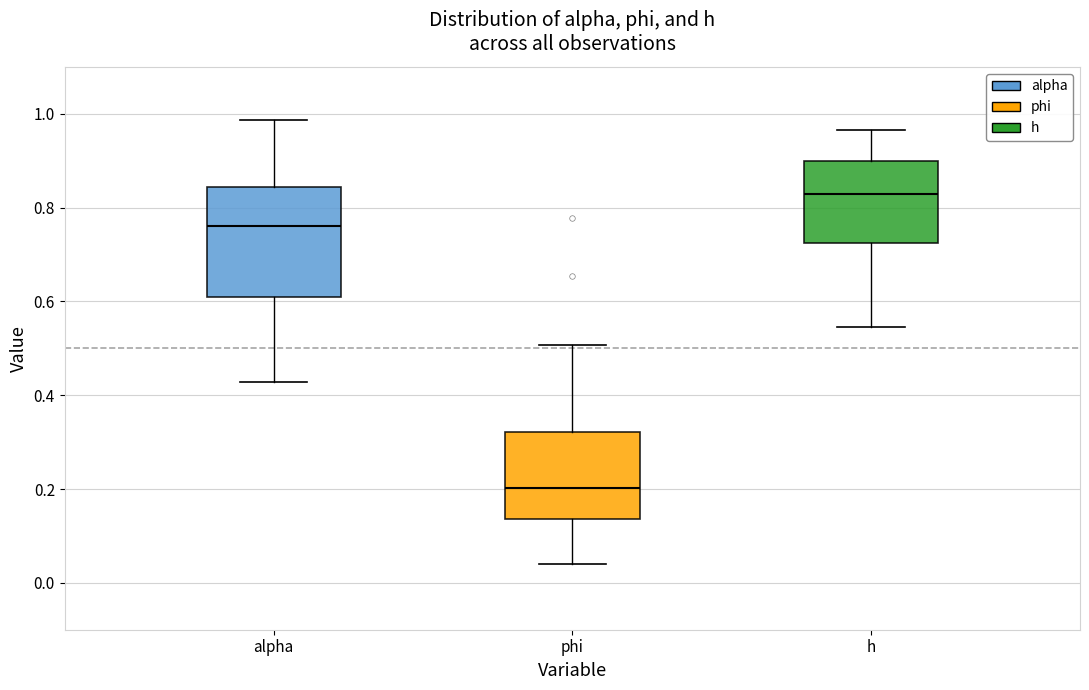

Reading left to right, read every box against the y-axis: the position of its median line, the range the box covers, and the ends of its whiskers. The values are not printed on the chart, so give them approximately, as read against the axis.

alpha: median 0.76, box 0.60 to 0.84, whiskers 0.42 to 0.98
phi: median 0.20, box 0.14 to 0.32, whiskers 0.04 to 0.50
h: median 0.82, box 0.72 to 0.90, whiskers 0.54 to 0.96